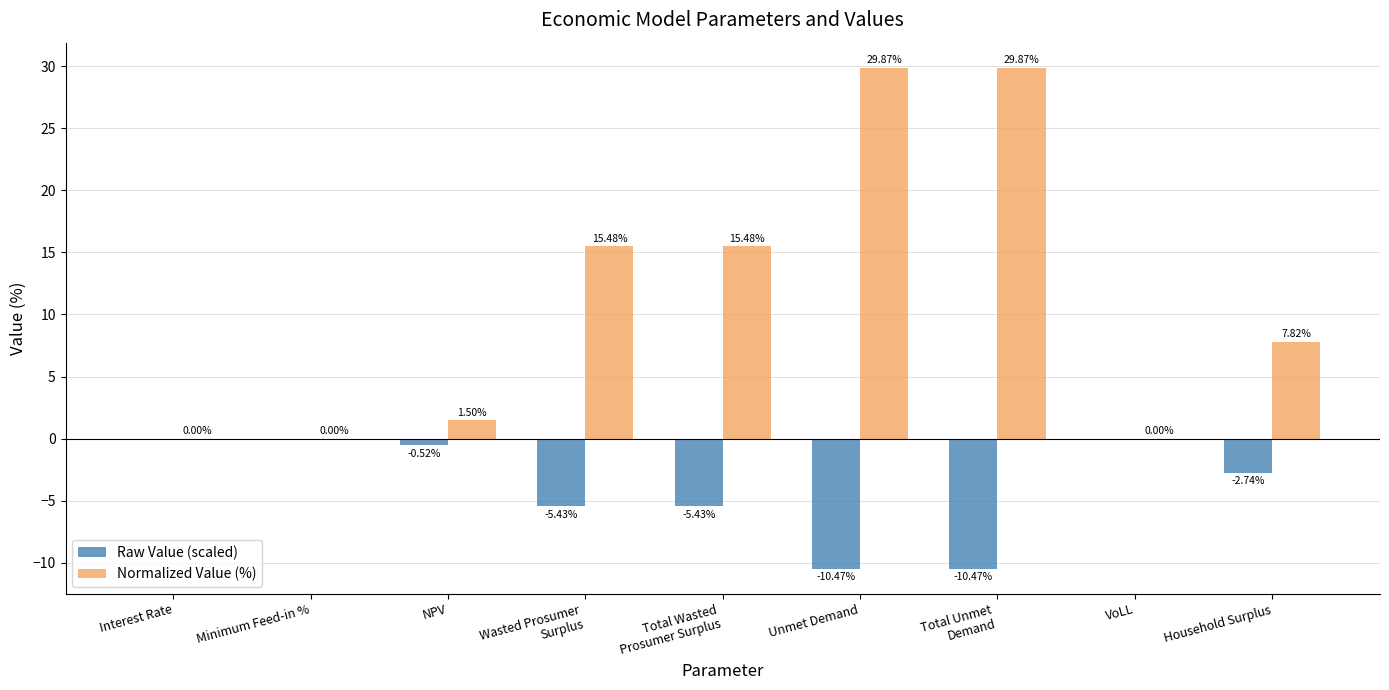

The value of Normalized Value (%) at Household Surplus is 12.8. True or false?

False